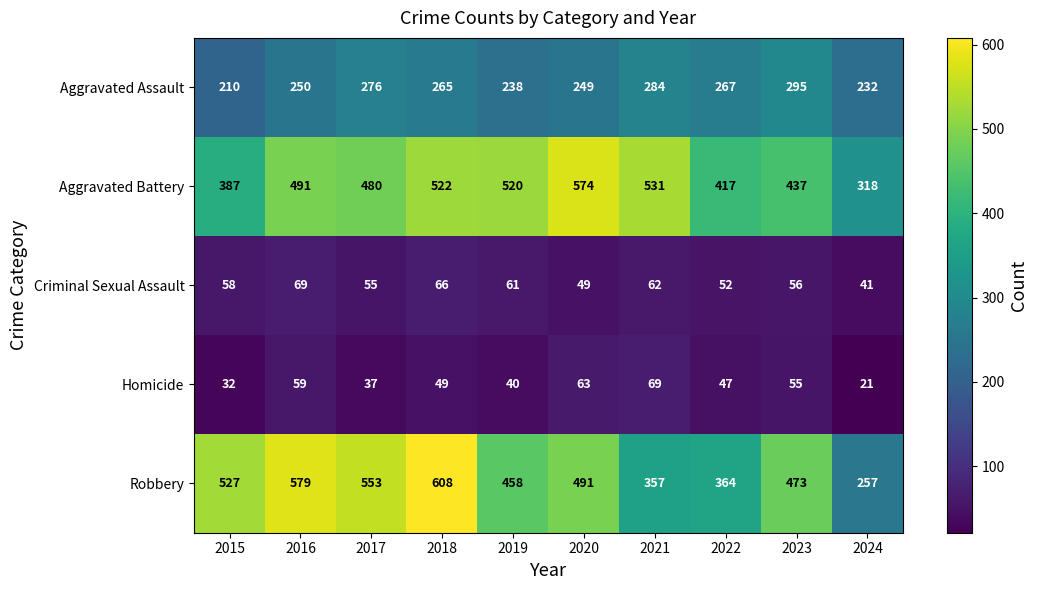

The Criminal Sexual Assault series shows 24 at 2020. True or false?

False